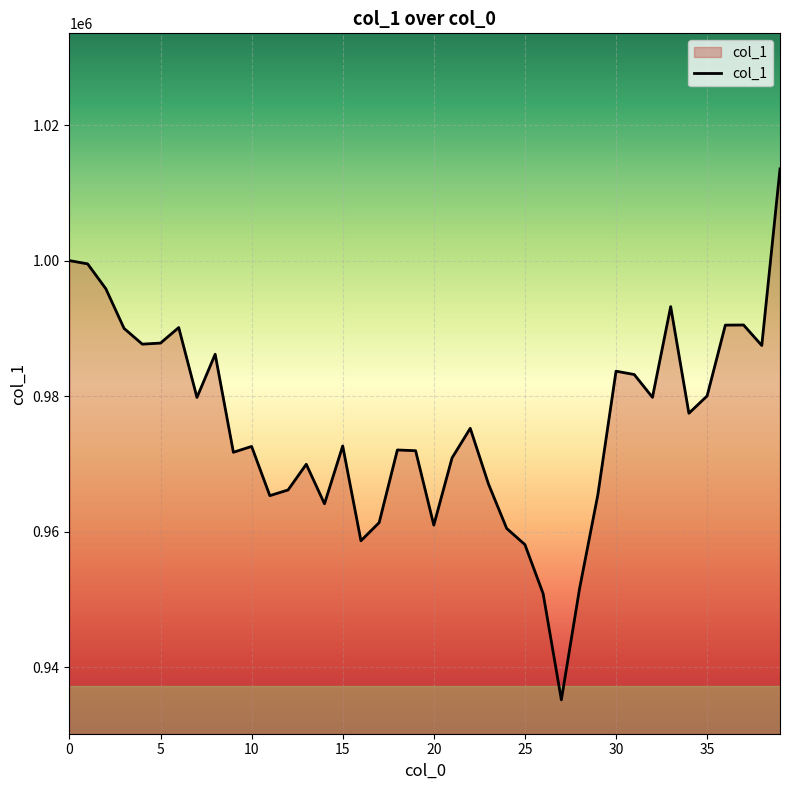

What is the smallest value displayed?

935203.2